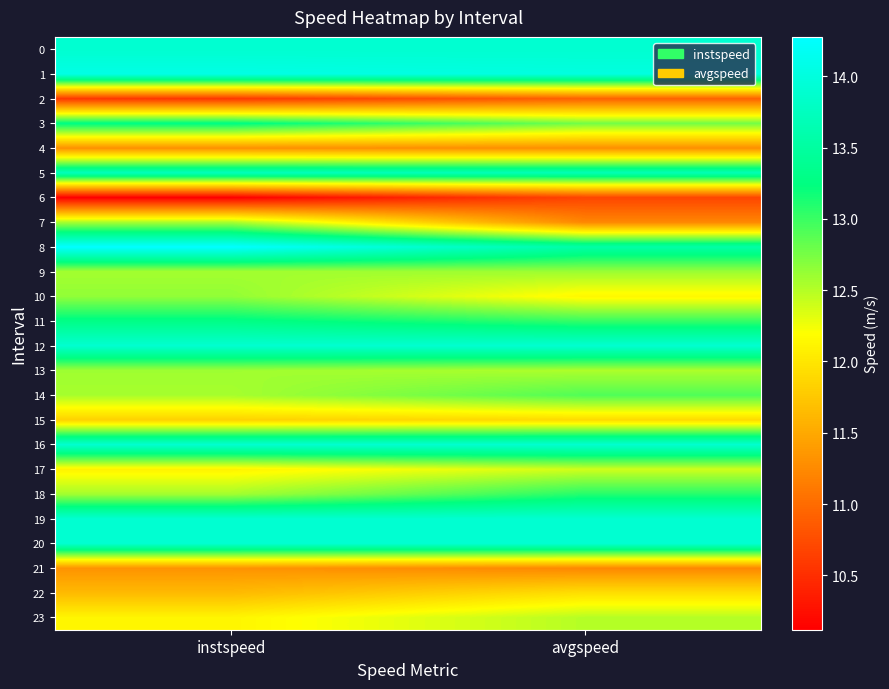

Reading left to right, list all the values displayed in this chart.

0: instspeed=13.9	avgspeed=13.9
1: instspeed=14.1	avgspeed=14.0
2: instspeed=10.6	avgspeed=10.9
3: instspeed=13.3	avgspeed=12.8
4: instspeed=11.3	avgspeed=11.3
5: instspeed=13.7	avgspeed=13.7
6: instspeed=10.1	avgspeed=10.7
7: instspeed=12.5	avgspeed=11.2
8: instspeed=14.3	avgspeed=13.5
9: instspeed=12.6	avgspeed=12.6
10: instspeed=12.6	avgspeed=12.1
11: instspeed=13.3	avgspeed=13.0
12: instspeed=13.9	avgspeed=13.9
13: instspeed=12.6	avgspeed=12.5
14: instspeed=12.6	avgspeed=12.9
15: instspeed=11.8	avgspeed=11.9
16: instspeed=13.9	avgspeed=13.9
17: instspeed=12.1	avgspeed=12.4
18: instspeed=12.6	avgspeed=13.1
19: instspeed=13.9	avgspeed=13.9
20: instspeed=13.9	avgspeed=13.9
21: instspeed=11.3	avgspeed=11.2
22: instspeed=11.6	avgspeed=11.9
23: instspeed=12.1	avgspeed=12.5